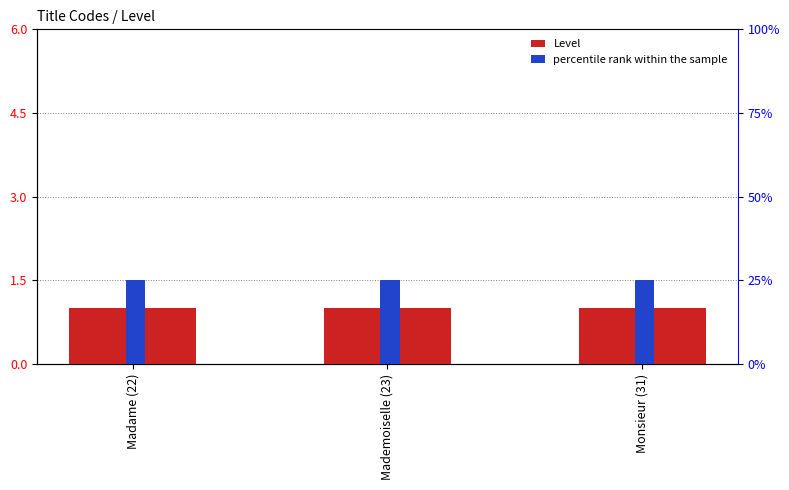

List the series in order of their overall mean, highest first.

percentile rank within the sample, Level